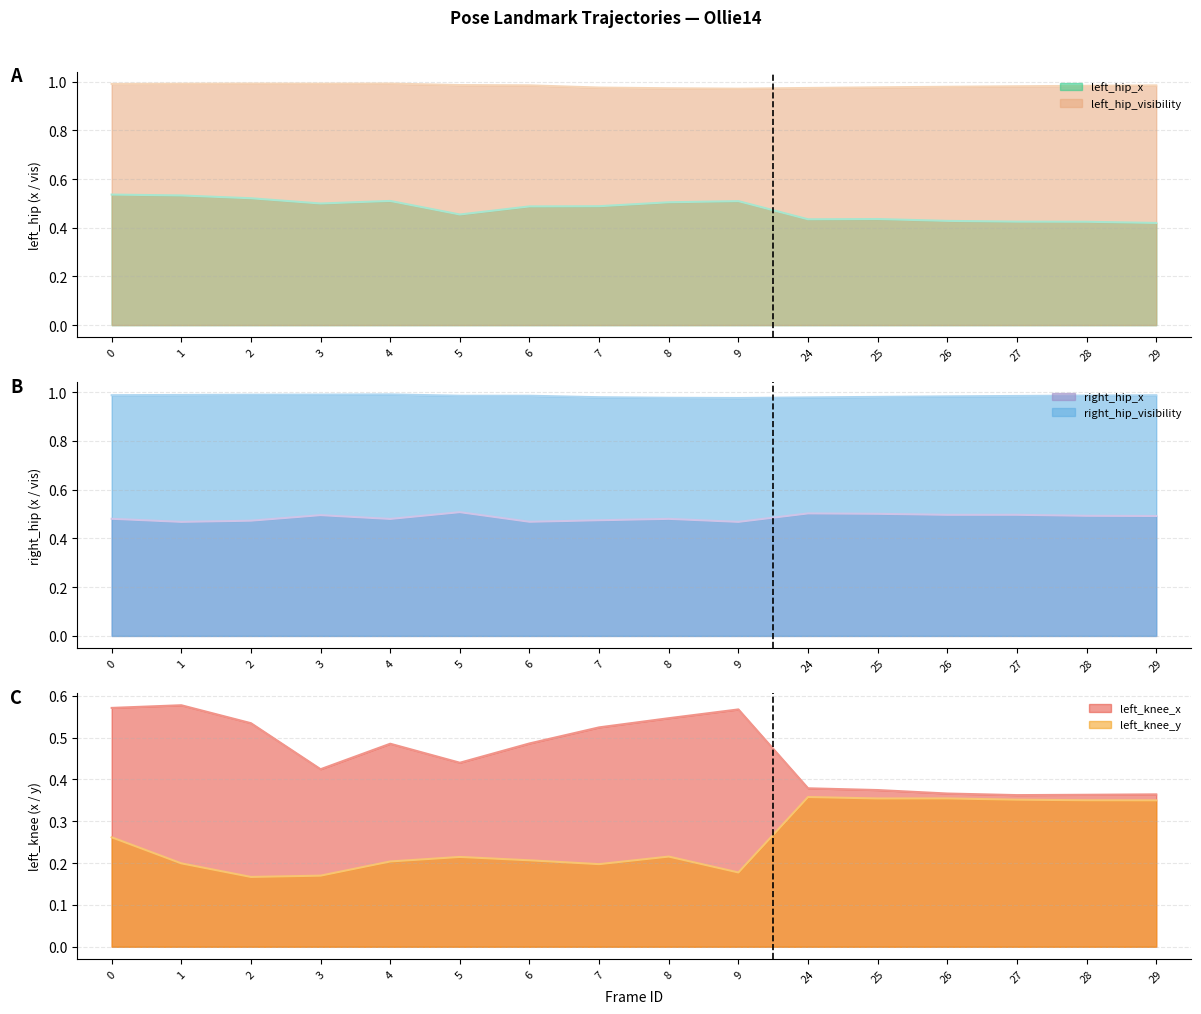

What is the difference between the second highest and second lowest values in the left_knee_y series?

0.2